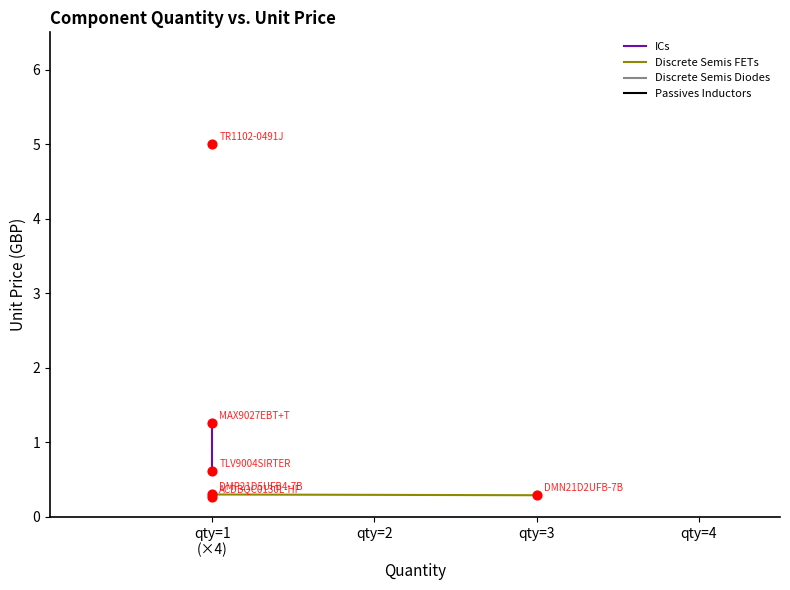

At how many categories does at least one series exceed 0?

2